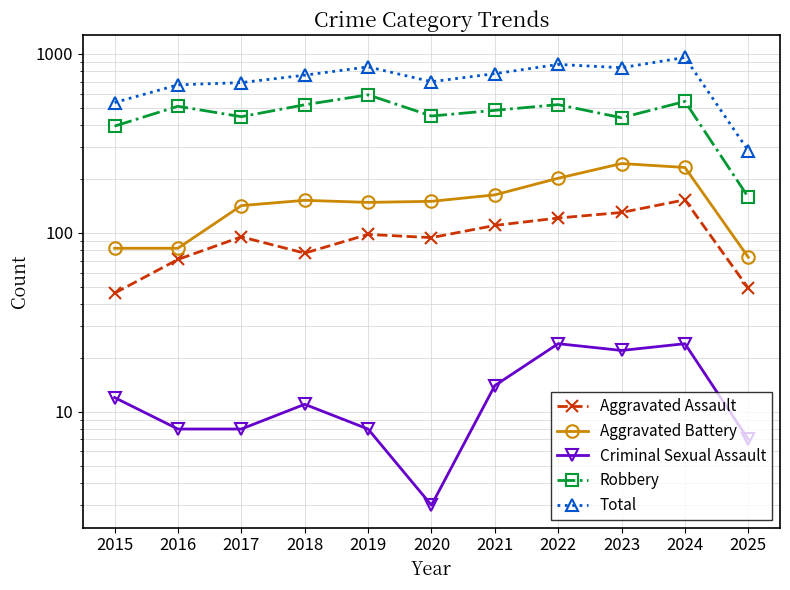

True or false: Aggravated Battery has a value of 379 at 2023.

False